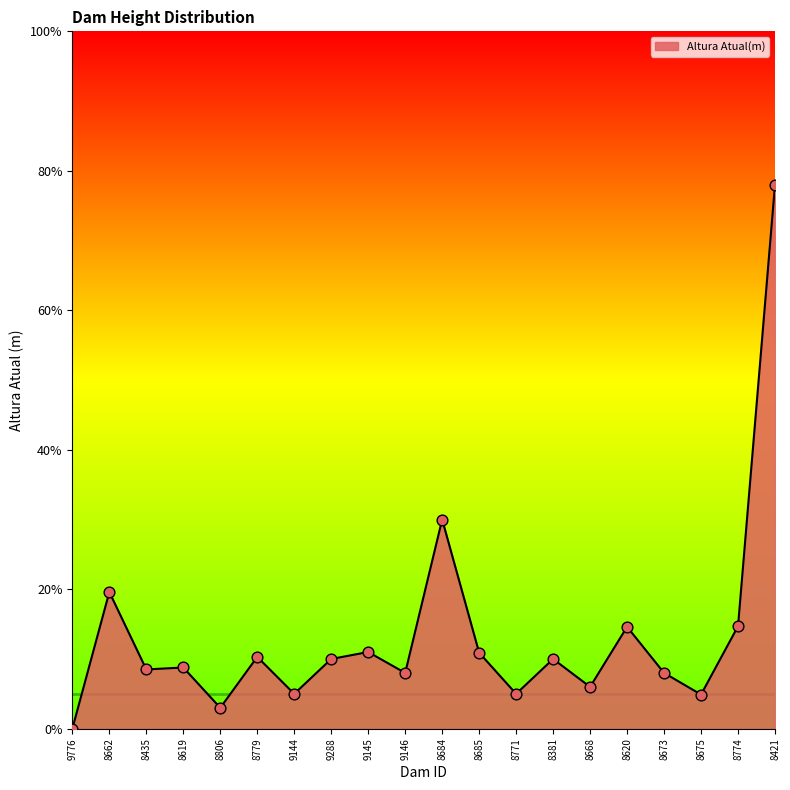

What is the change in value from 8662 to 8675?

-14.7